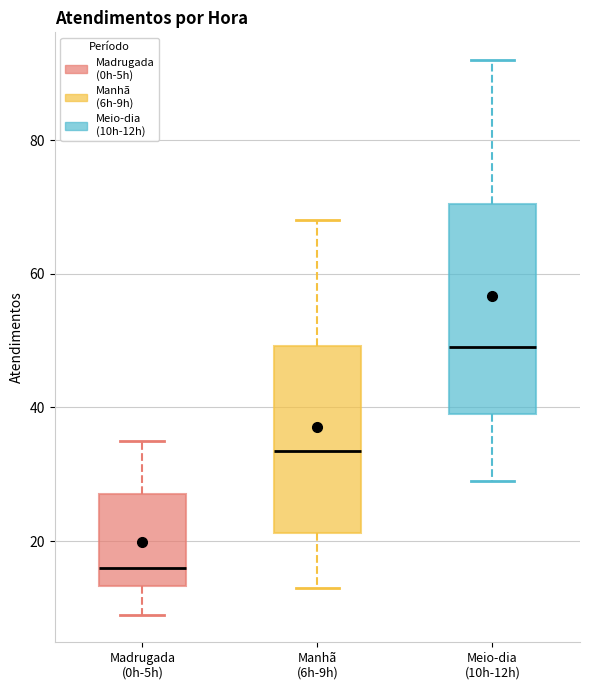

Reading left to right, read every box against the y-axis: the position of its median line, the range the box covers, and the ends of its whiskers. The values are not printed on the chart, so give them approximately, as read against the axis.

Madrugada (0h-5h): median 16, box 14 to 28, whiskers 10 to 36
Manhã (6h-9h): median 34, box 22 to 50, whiskers 14 to 68
Meio-dia (10h-12h): median 50, box 40 to 70, whiskers 30 to 92